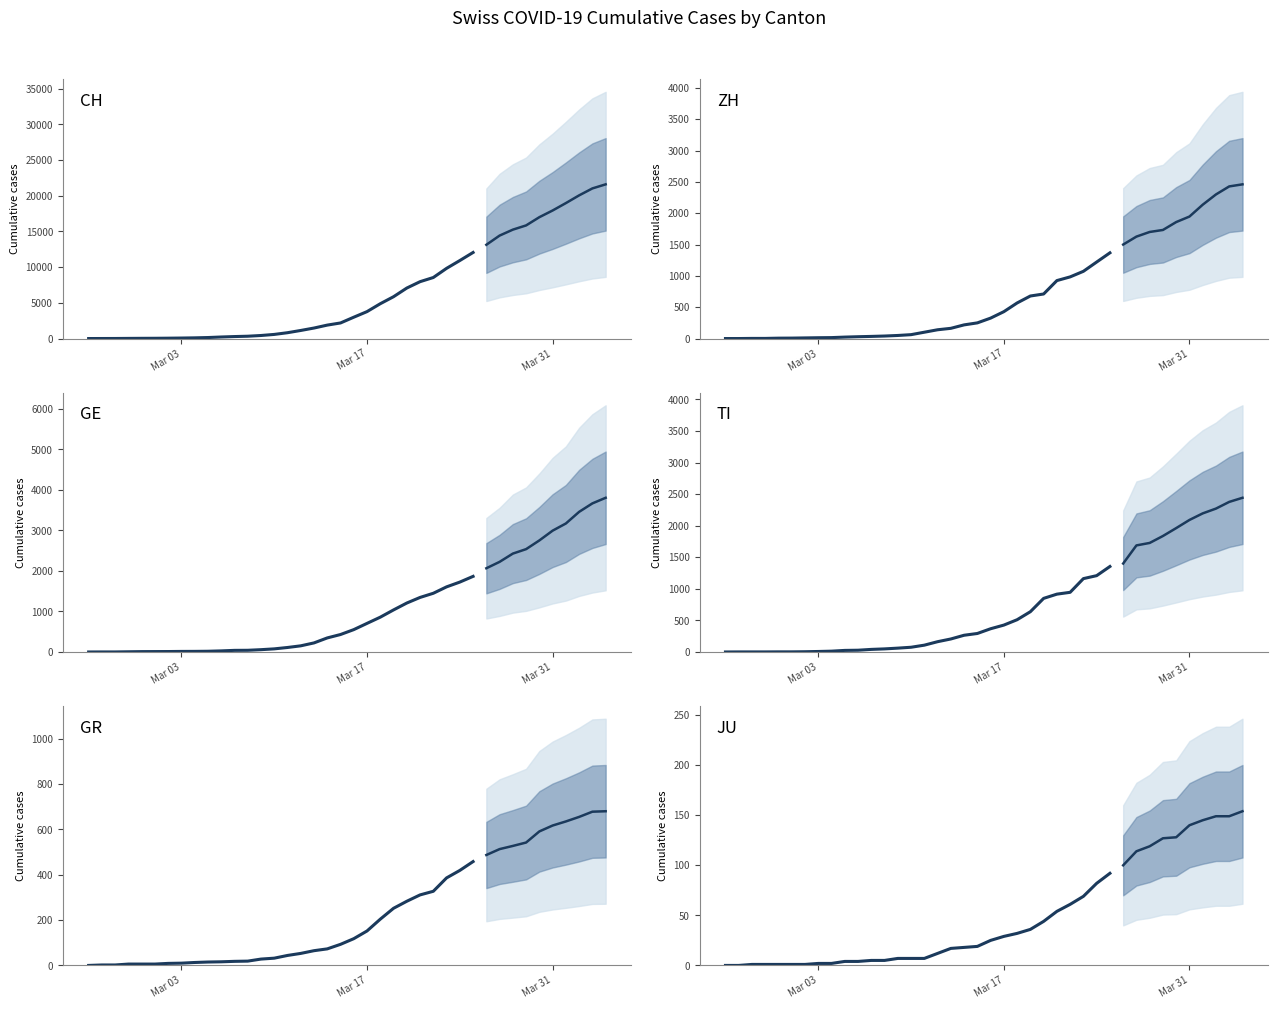

What is the maximum value shown in the chart?

12061